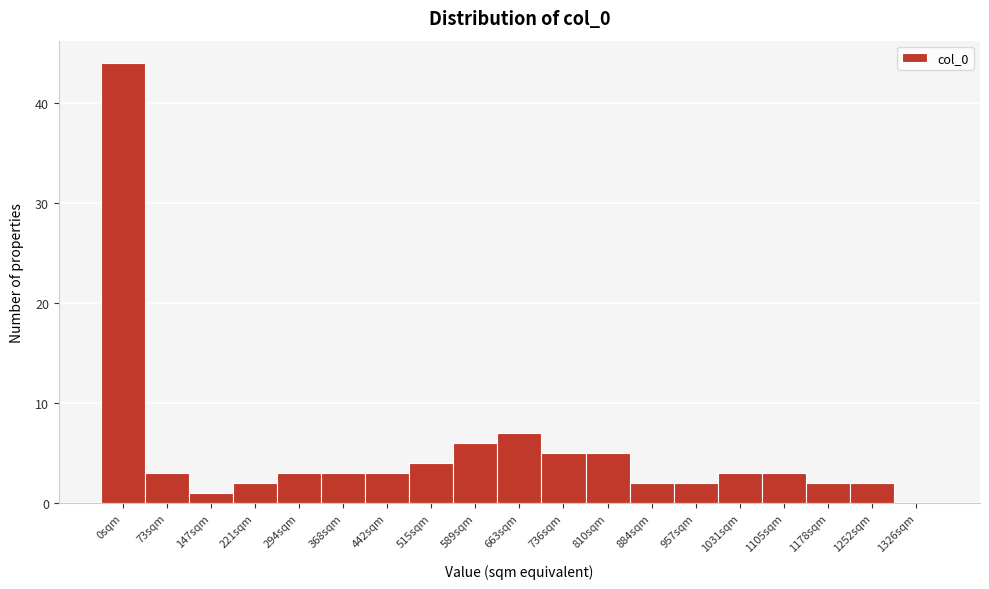

Reading left to right, list all the values displayed in this chart.

0sqm=44	73sqm=3	147sqm=1	221sqm=2	294sqm=3	368sqm=3	442sqm=3	515sqm=4	589sqm=6	663sqm=7	736sqm=5	810sqm=5	884sqm=2	957sqm=2	1031sqm=3	1105sqm=3	1178sqm=2	1252sqm=2	1326sqm=0